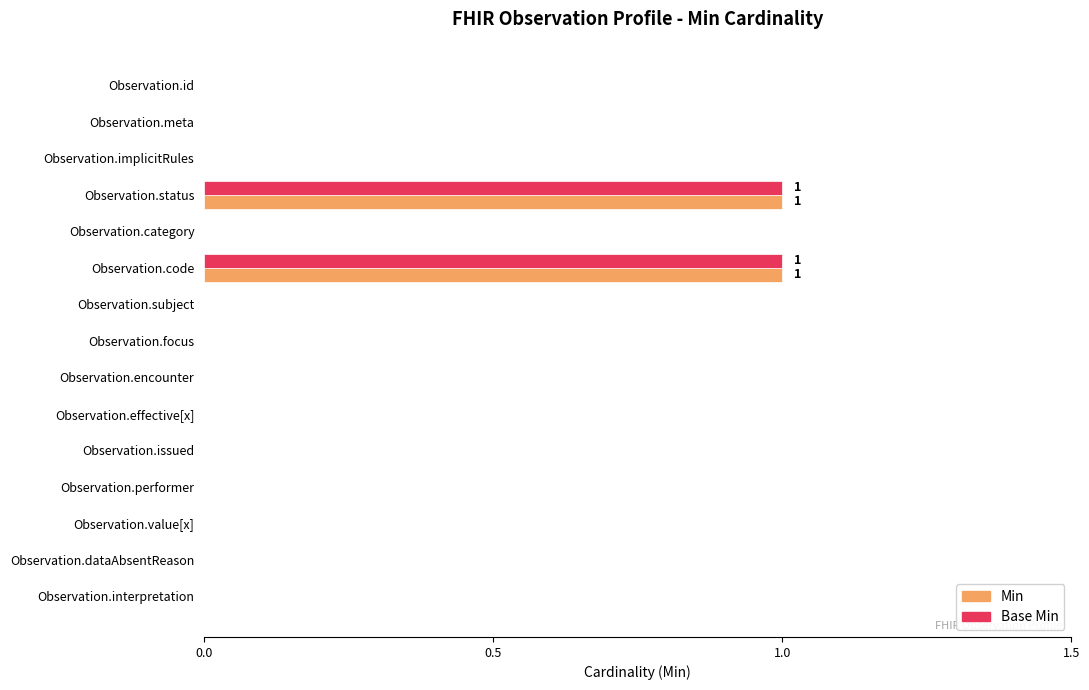

True or false: Min has a value of 1 at Observation.value[x].

False